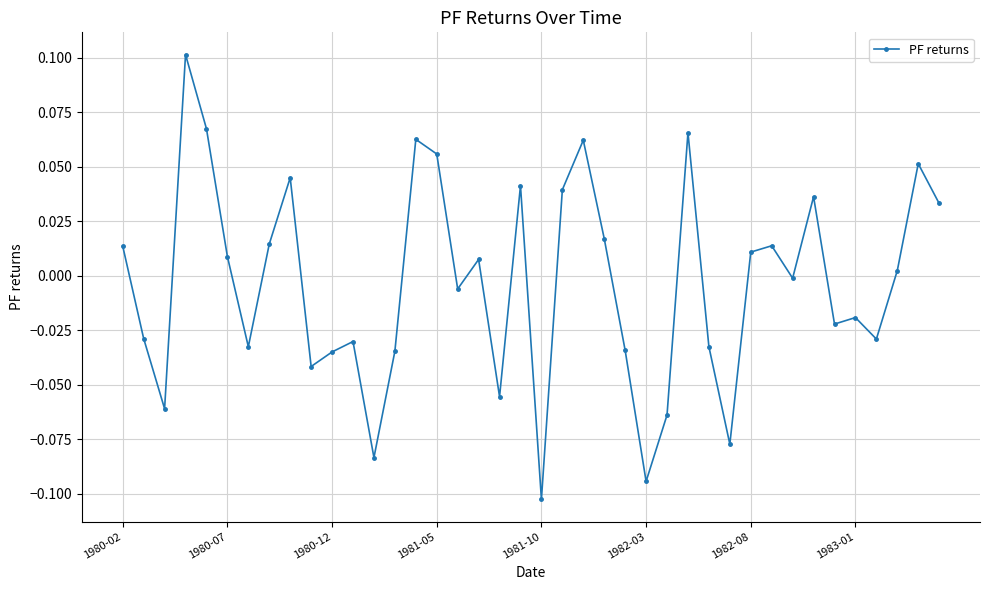

True or false: the data has more than 2 interior local peaks.

True